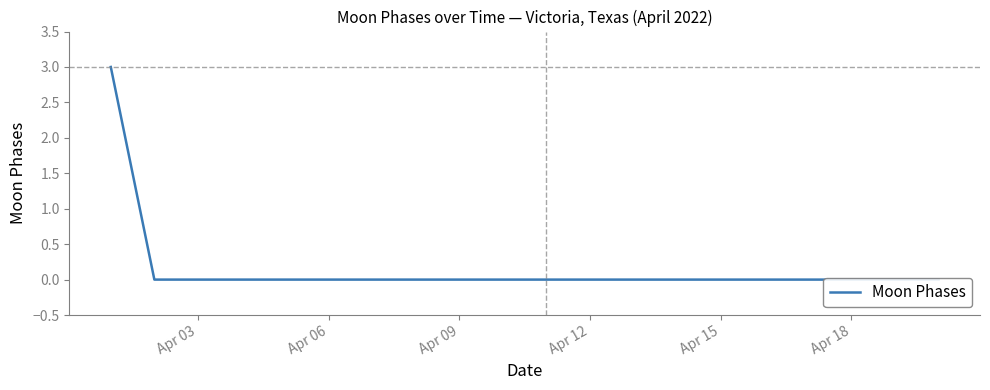

Which category has the lowest value across all series?

Apr 06